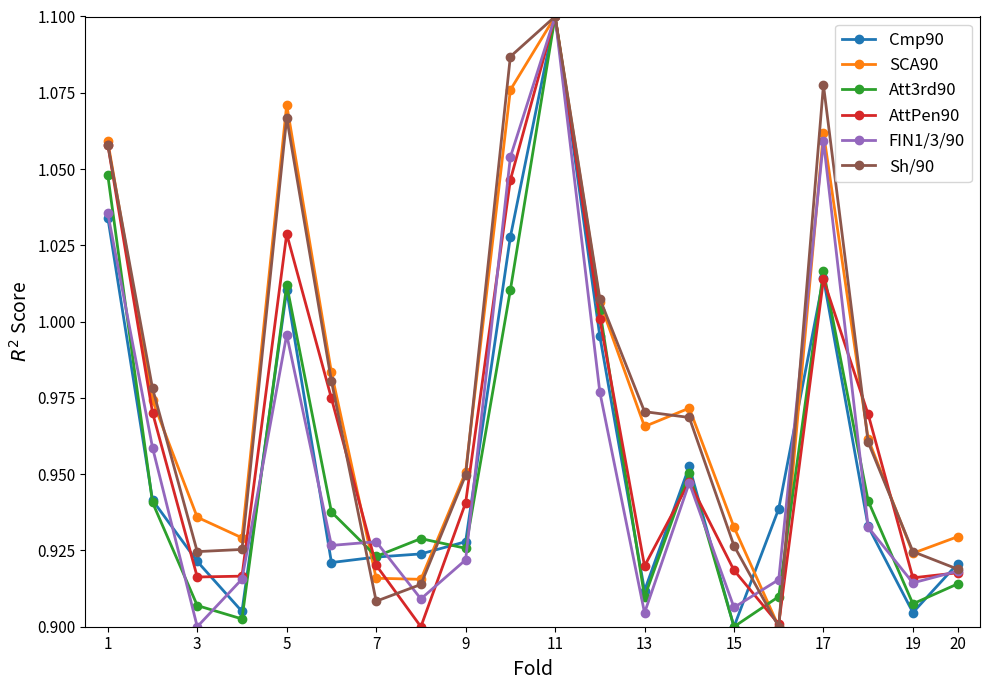

Is this an area chart (filled region under the line)?

No